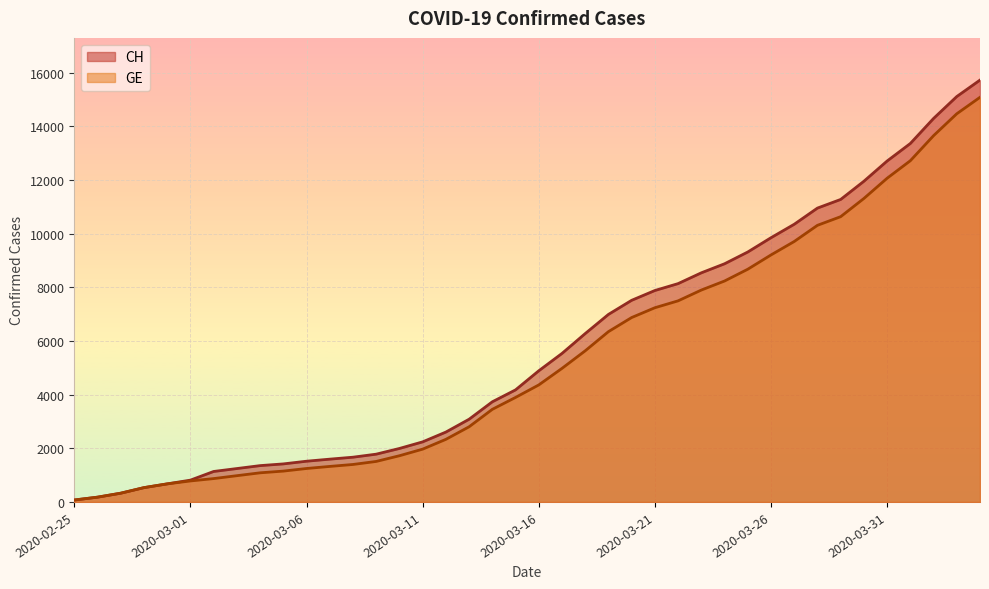

What is the difference between the maximum and minimum values in the CH series?

15647